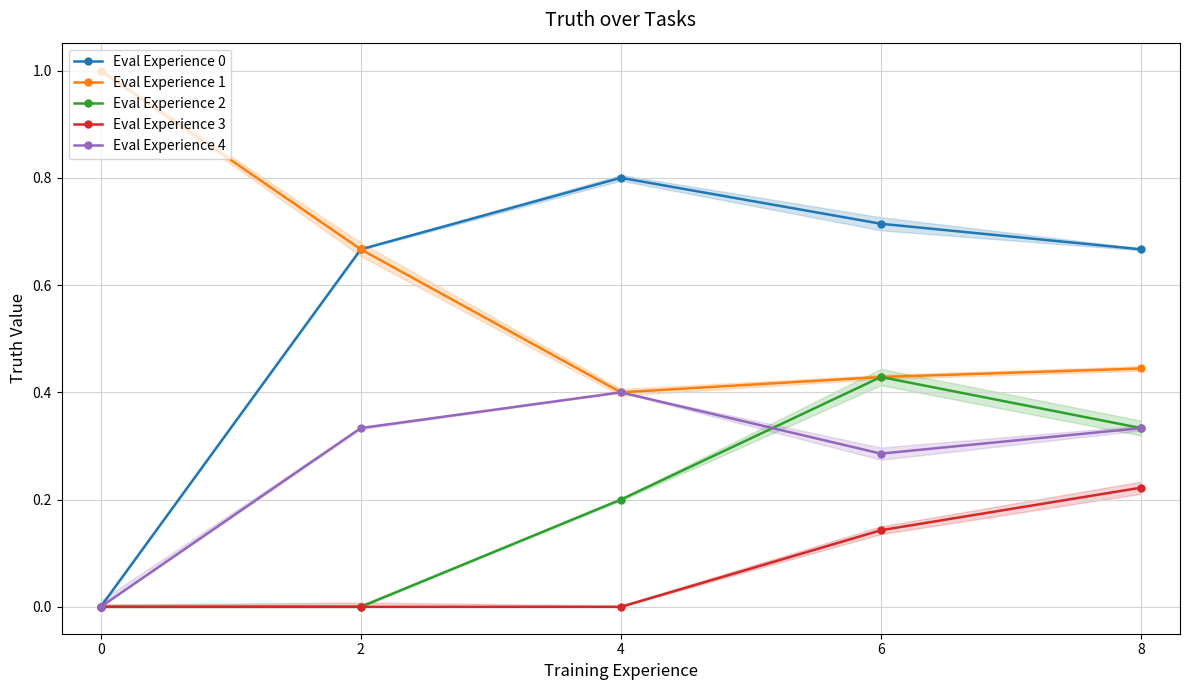

True or false: Eval Experience 0 and Eval Experience 2 intersect in this chart.

False